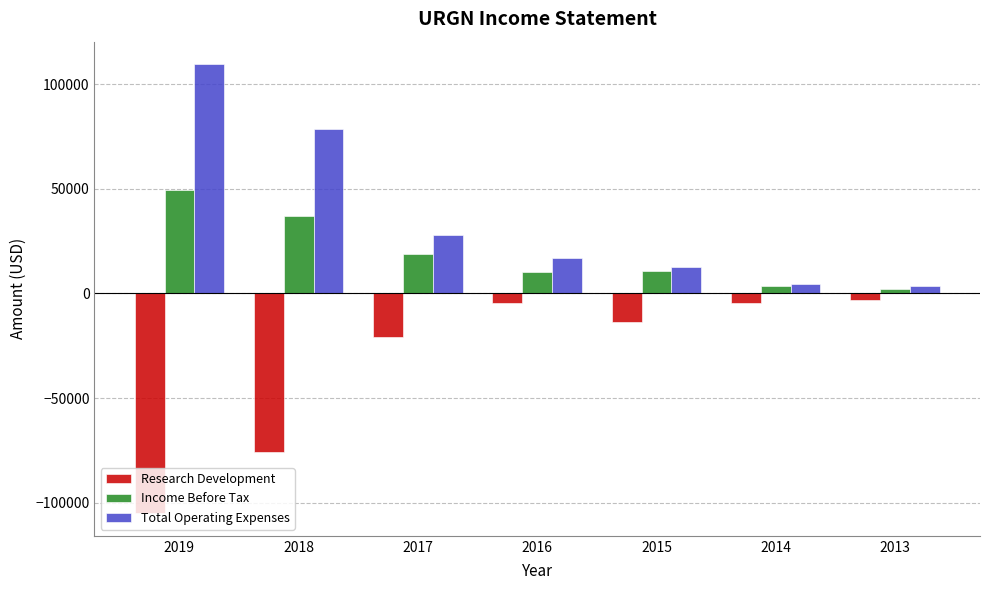

What is the maximum value for Research Development?

-3300